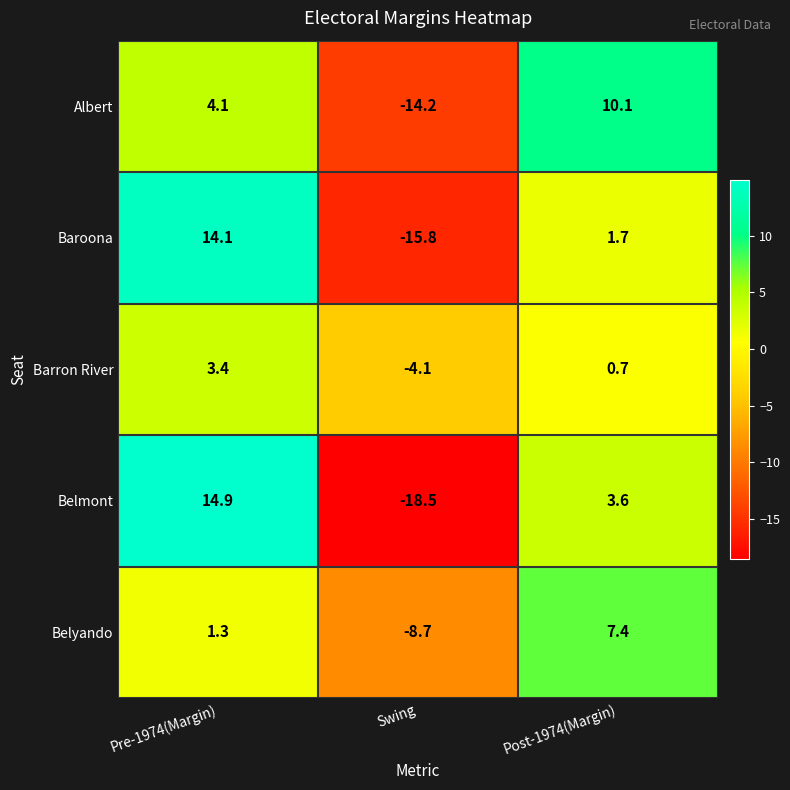

How many values in Barron River are below zero?

1